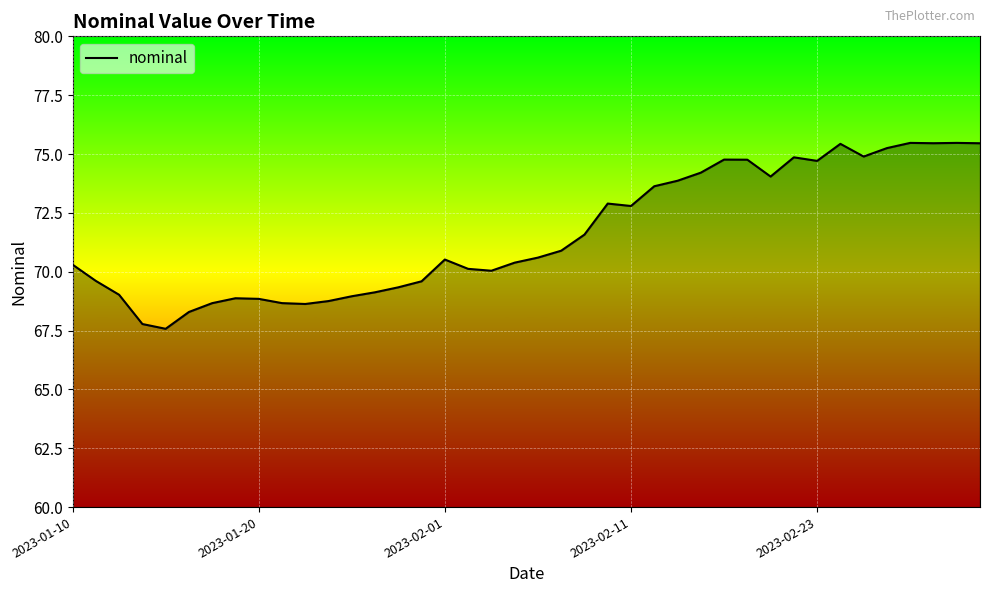

What is the difference between the maximum and minimum values?

7.9